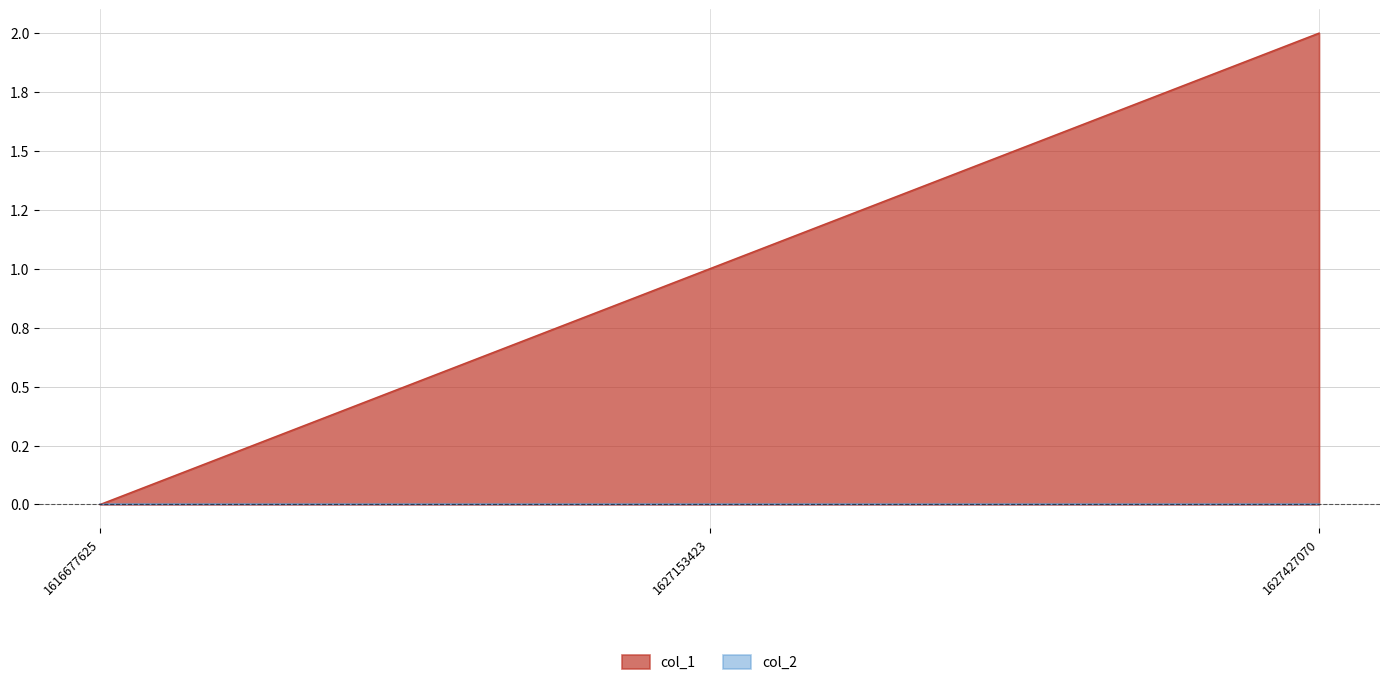

Does the chart have visible grid lines?

Yes